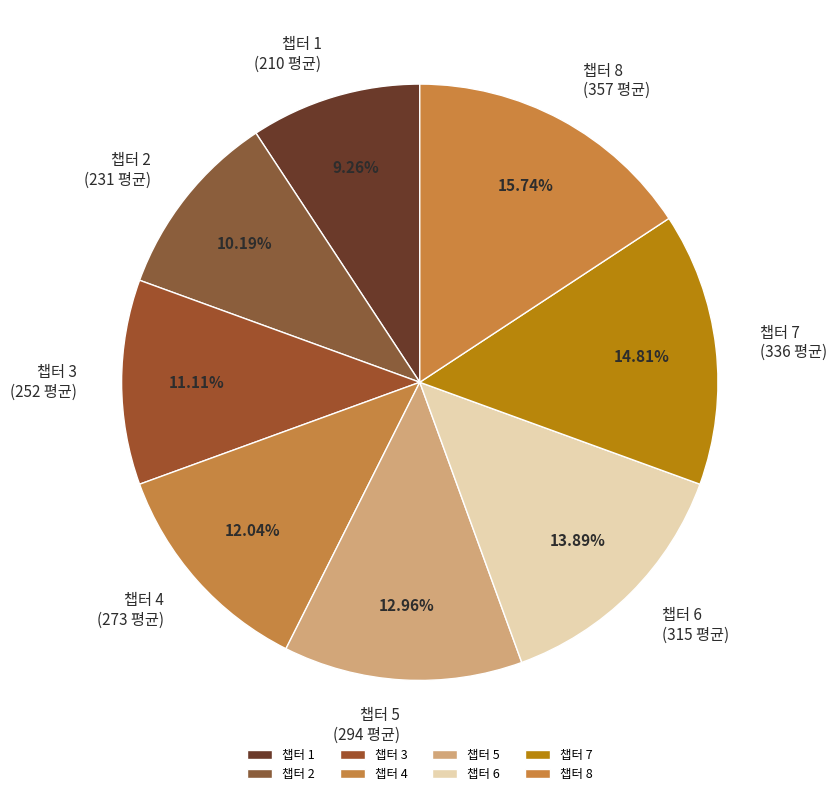

What percentage is NOT represented by 챕터 4?

88.0%